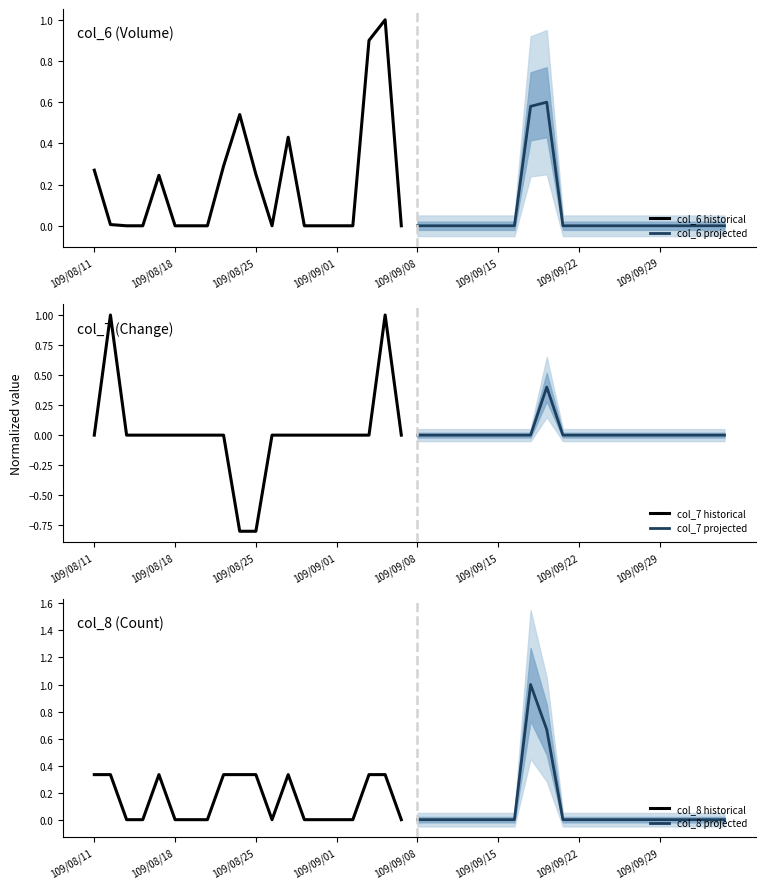

Rank the series by their maximum value, from lowest to highest.

col_8 historical, col_7 projected, col_6 projected, col_7 historical, col_8 projected, col_6 historical